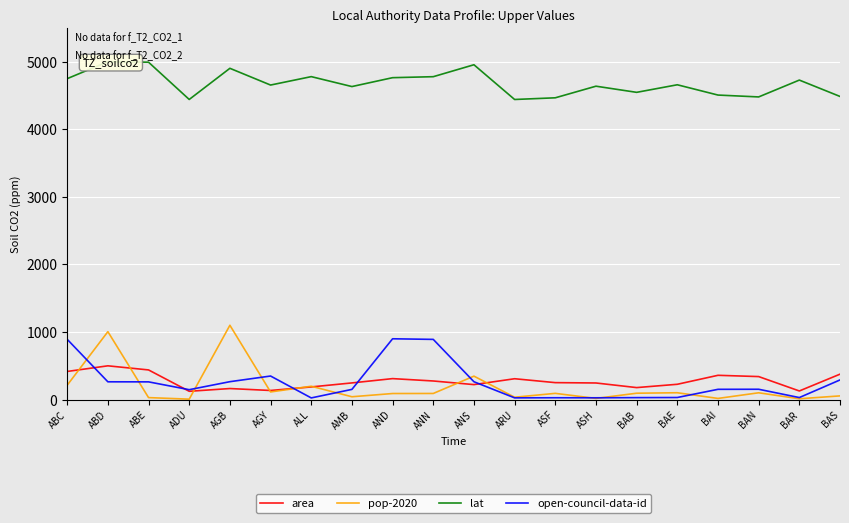

What is the difference between the maximum and minimum values in the open-council-data-id series?

875.1